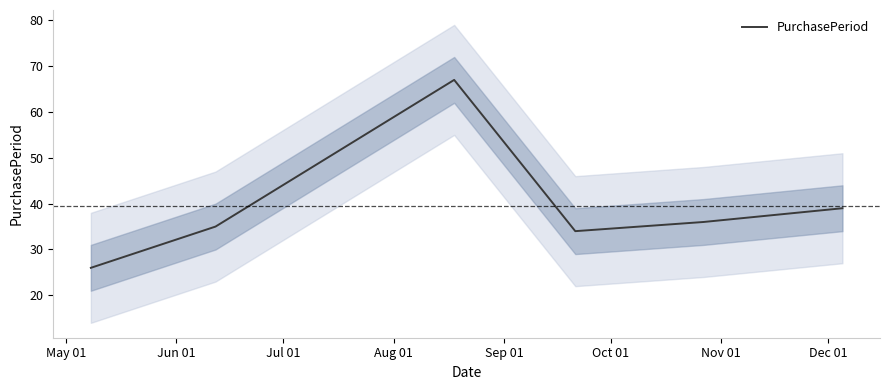

What is the minimum value for PurchasePeriod?

26